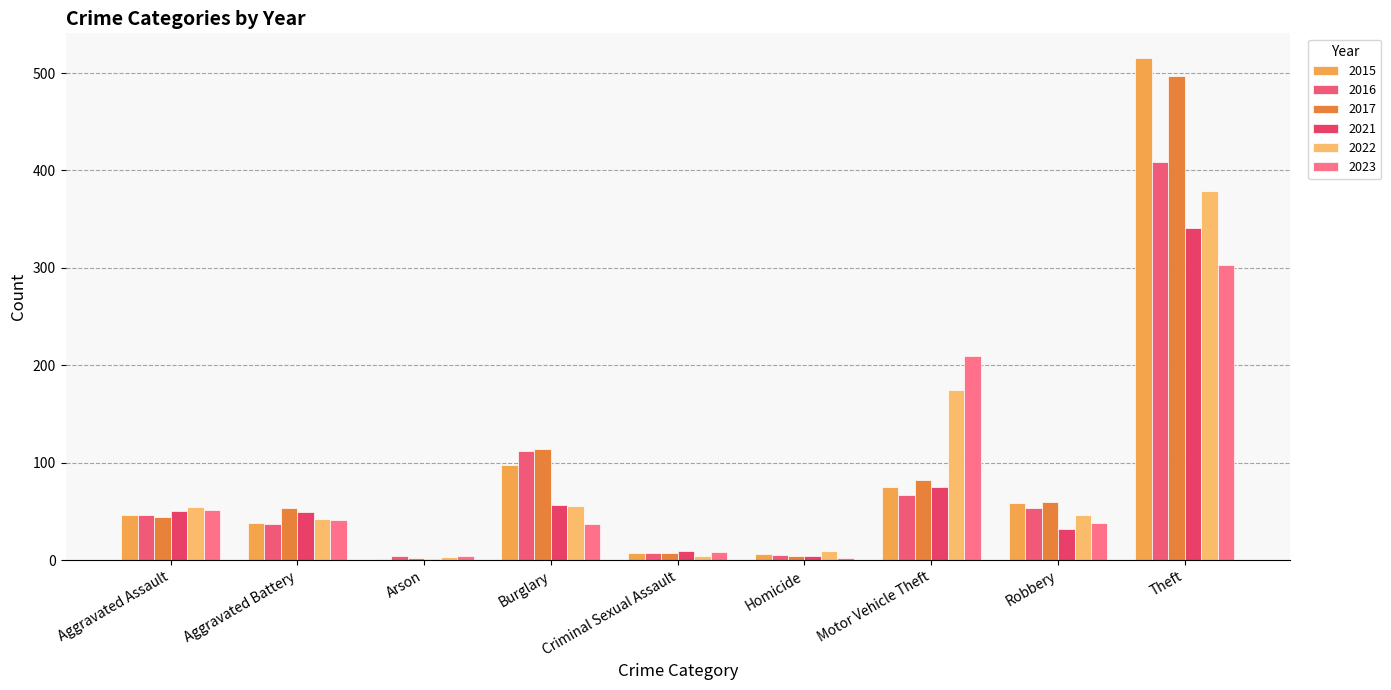

How many data points does each series have?

9